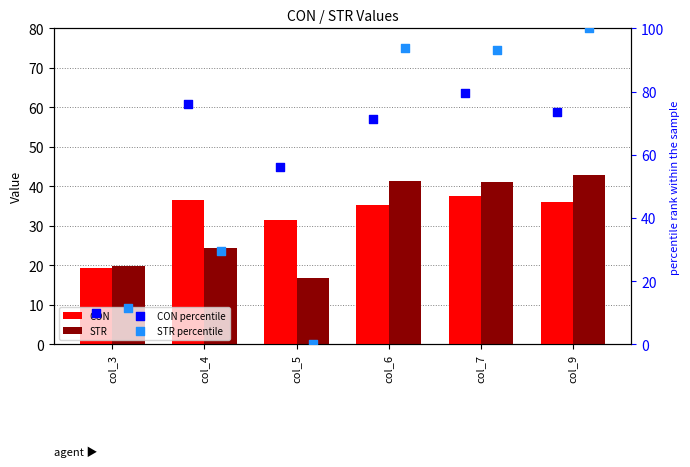

Which series has the largest Y range (max minus min)?

STR percentile